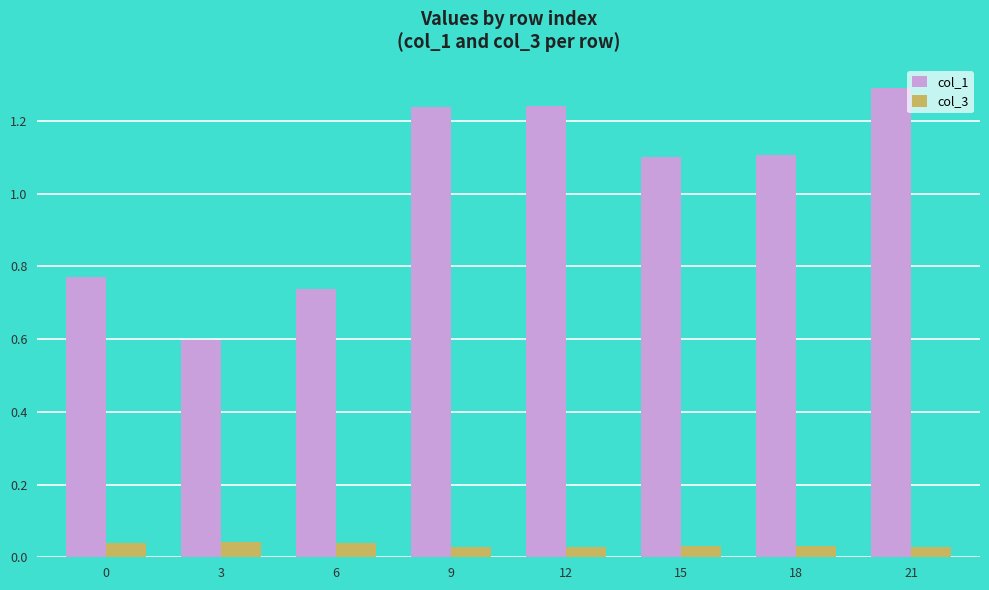

True or false: col_1 has a value of 0.3 at 15.

False